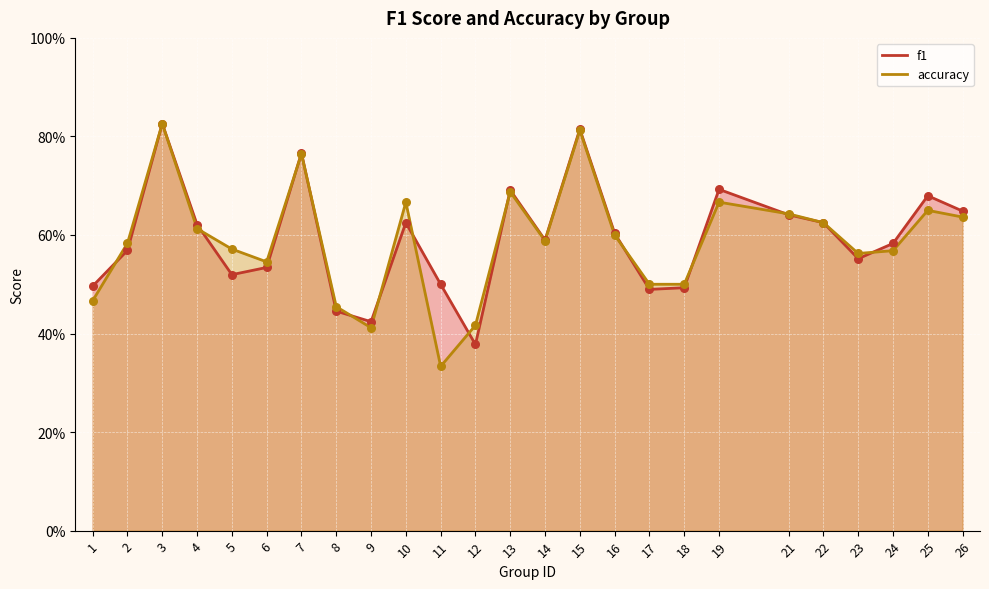

Which series reaches the maximum Y coordinate?

f1